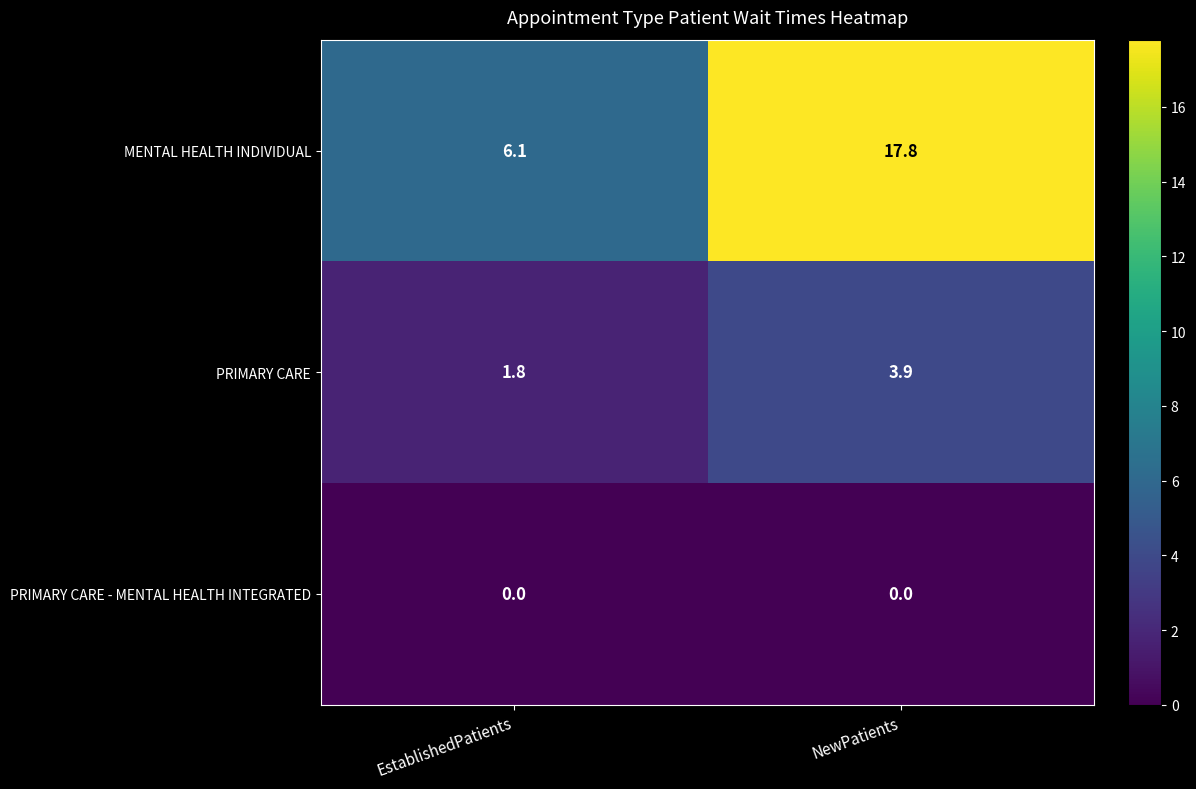

What is the total value across all series at NewPatients?

21.7